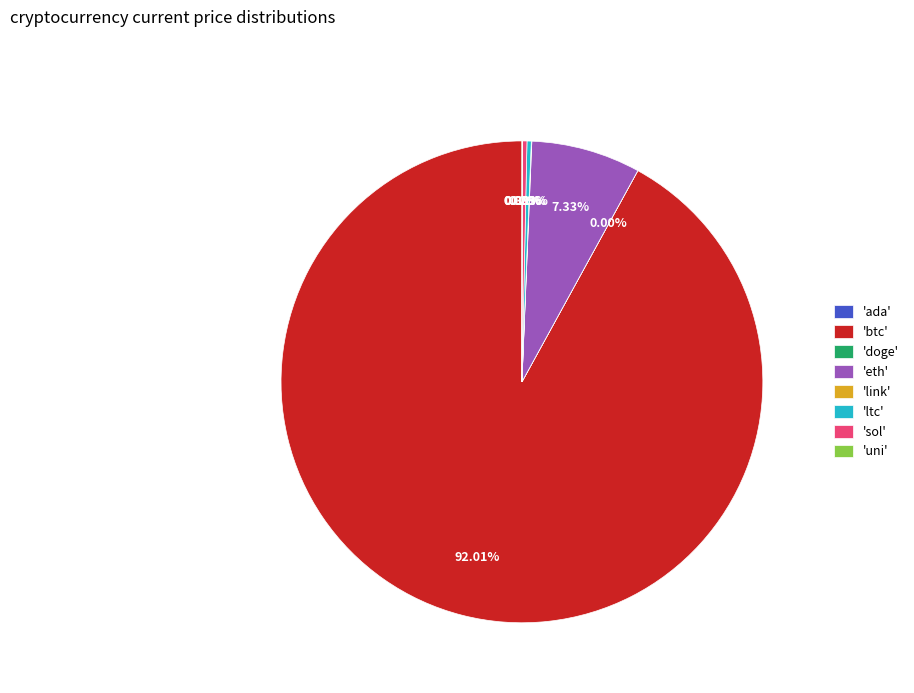

Is 'btc' the majority of the pie?

Yes